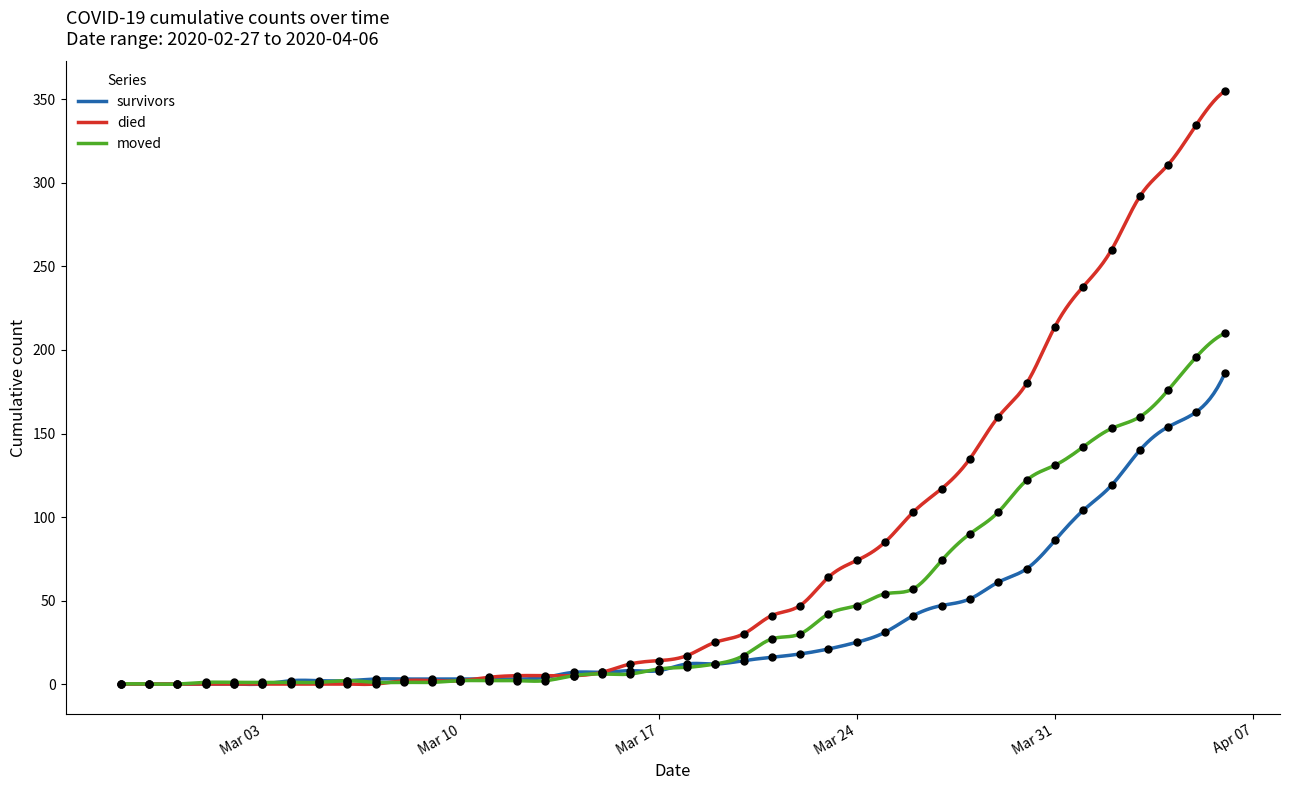

Is the value of survivors at 2020-03-15 greater than the value of died at 2020-04-05?

No